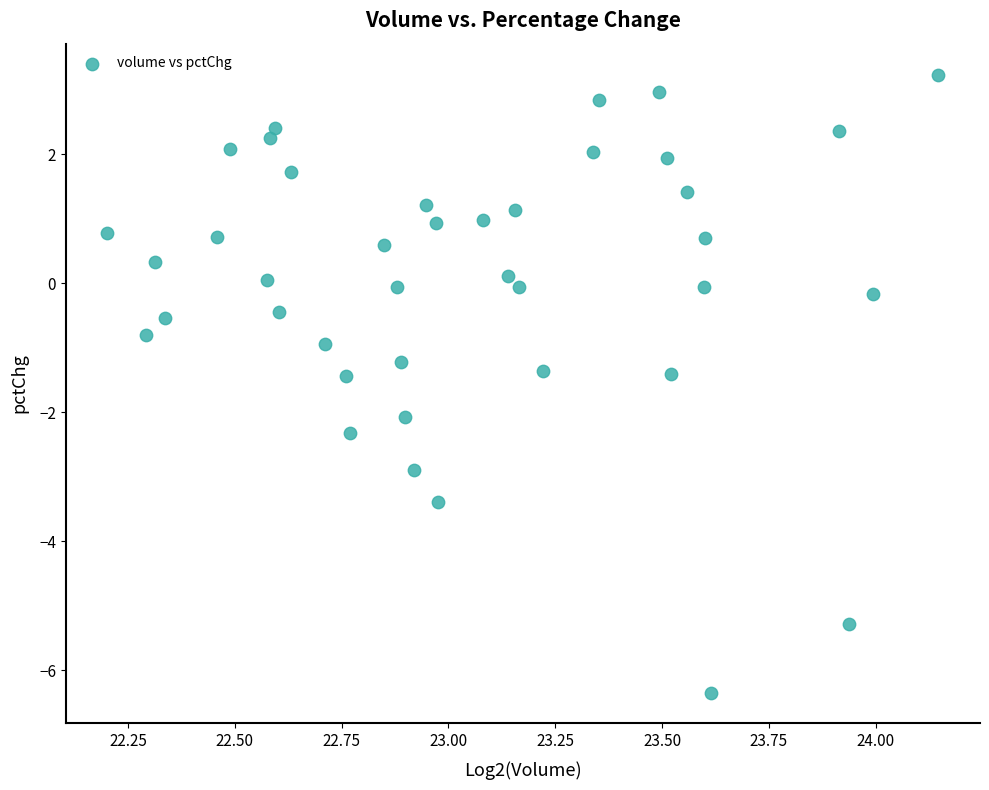

What is the range of X values (max minus min)?

1.9